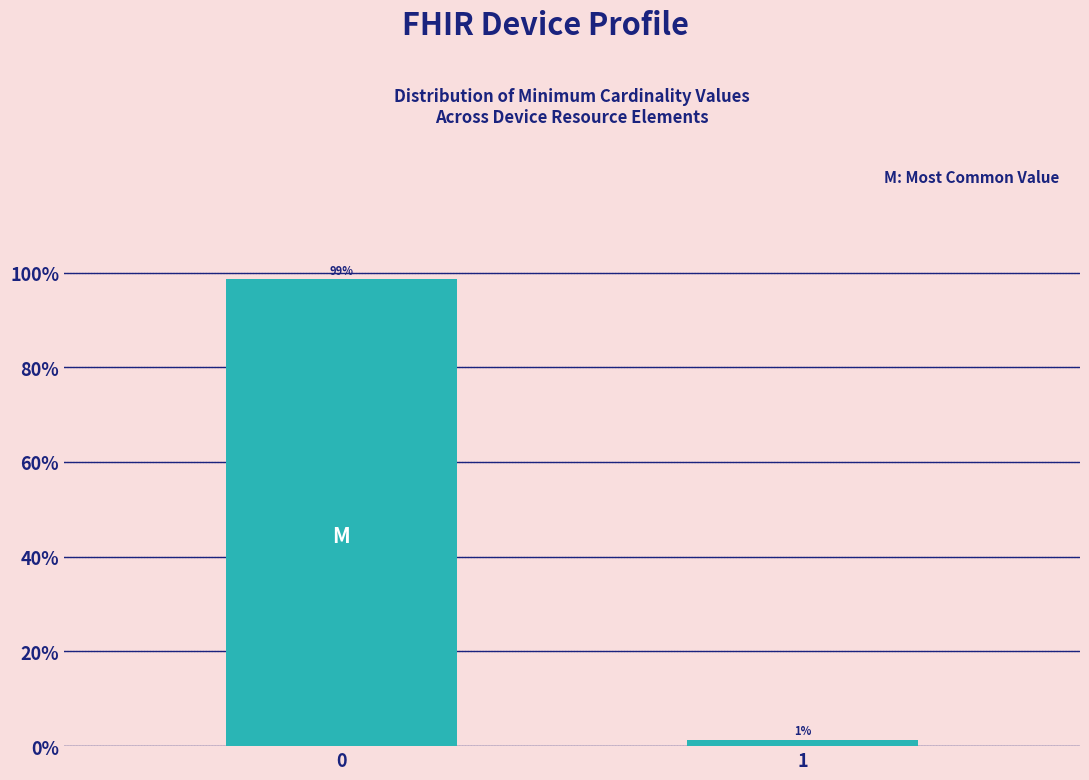

Rank the categories by value from lowest to highest.

1, 0